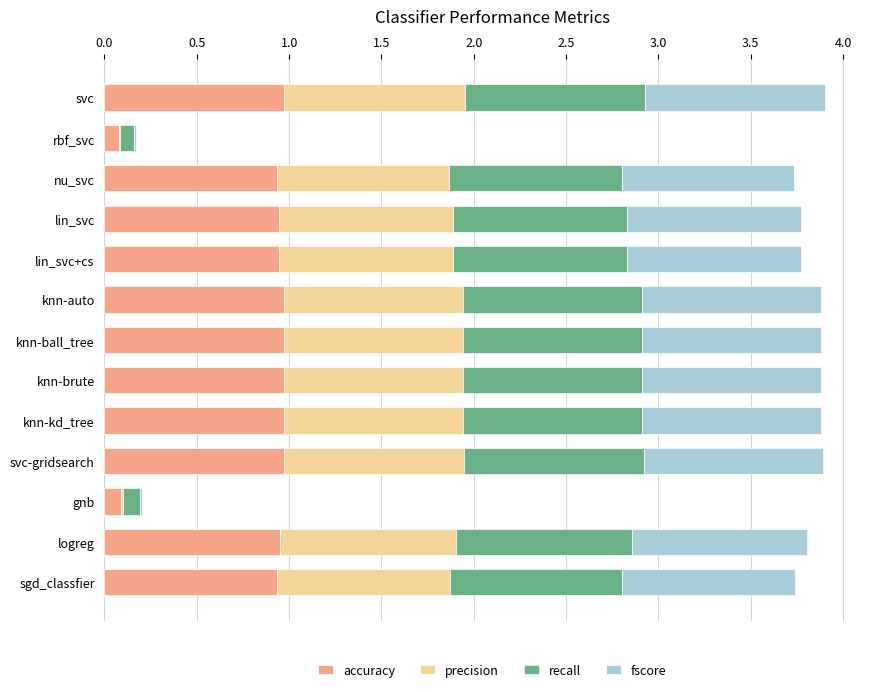

What are all the series names shown in the legend?

accuracy, precision, recall, fscore